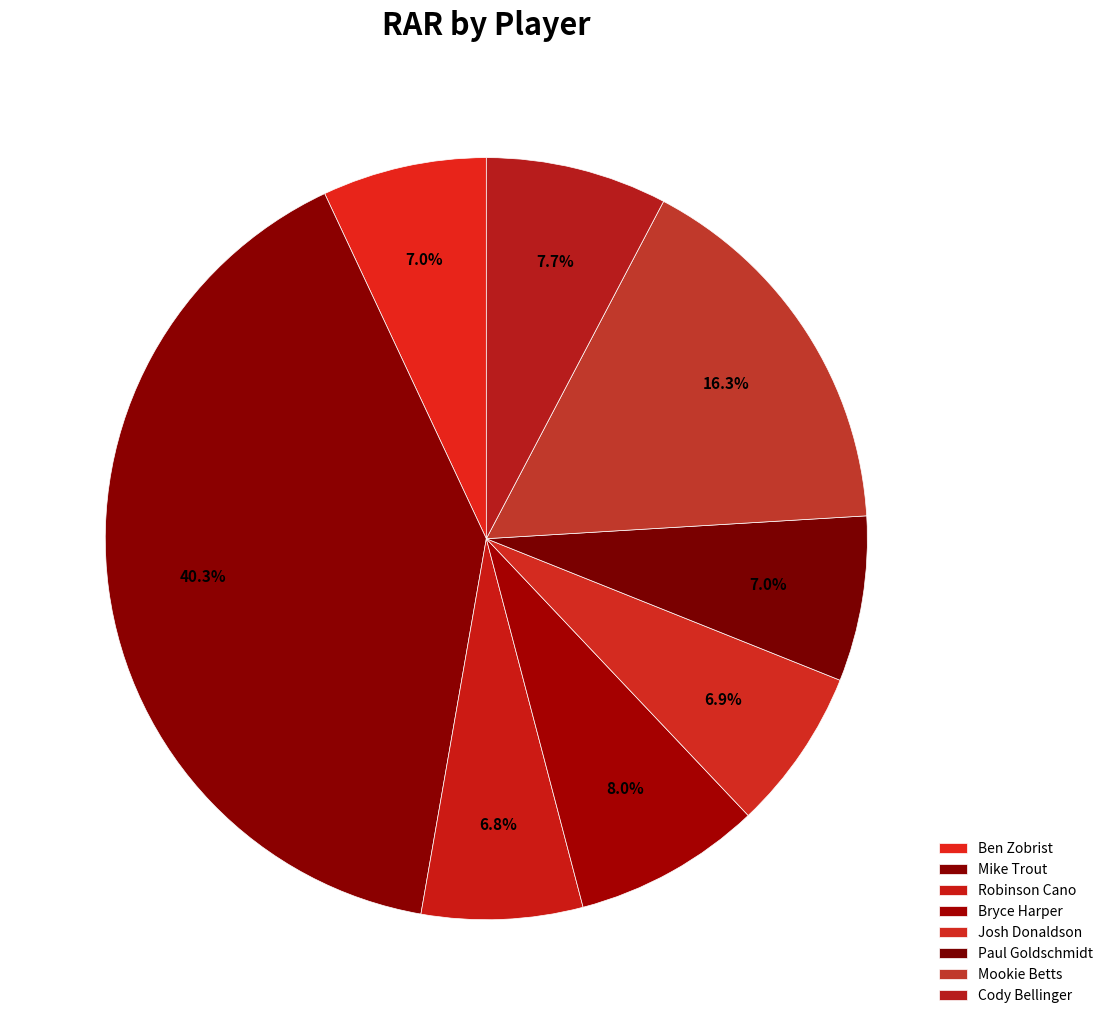

Does any single category account for the majority?

No